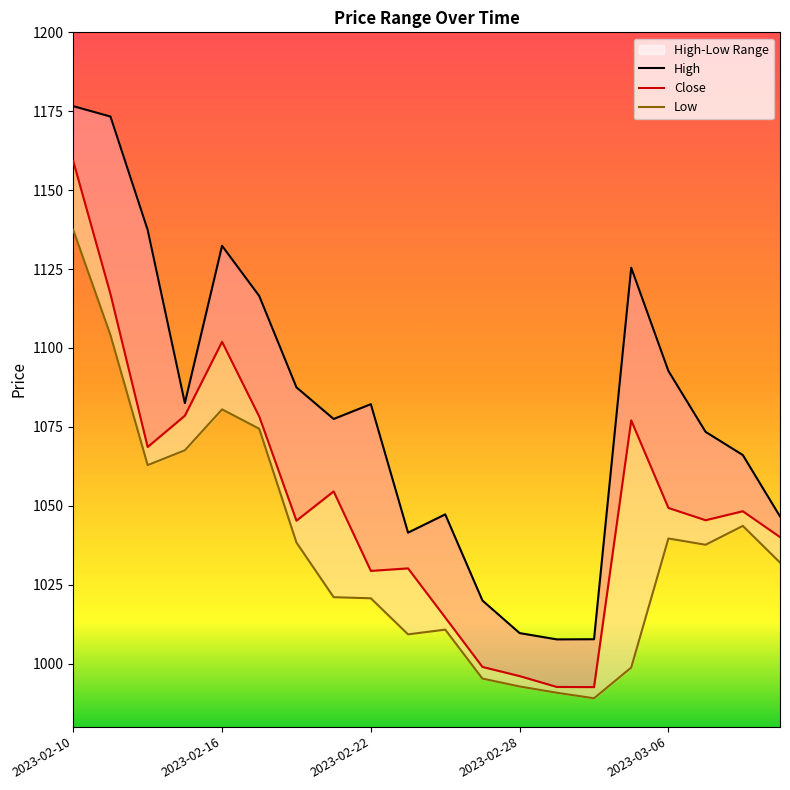

What is the label of the 15th point from the left?

2023-03-02